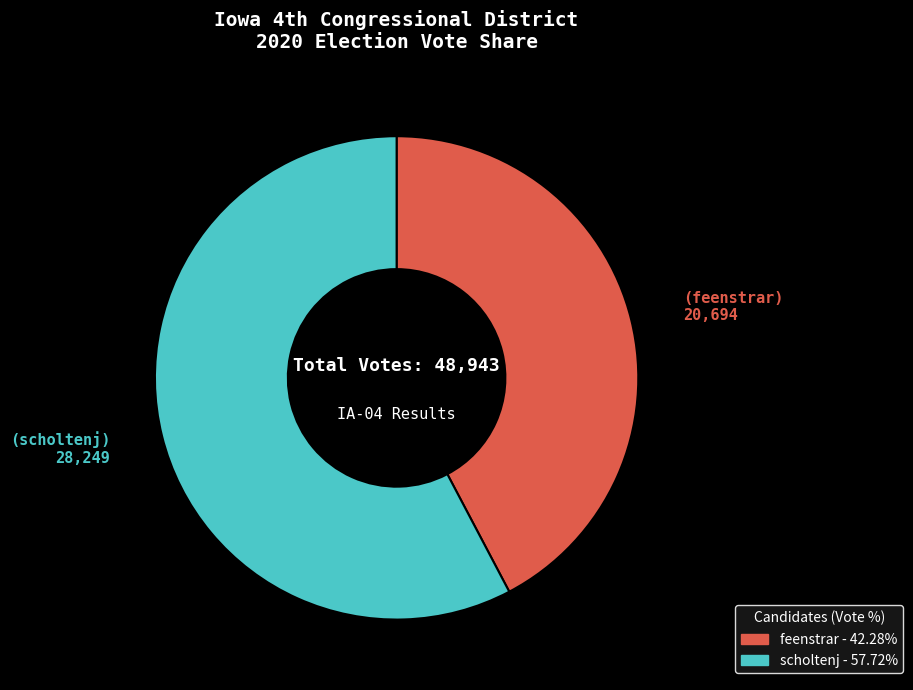

Is it true that scholtenj is 58% of the pie?

True